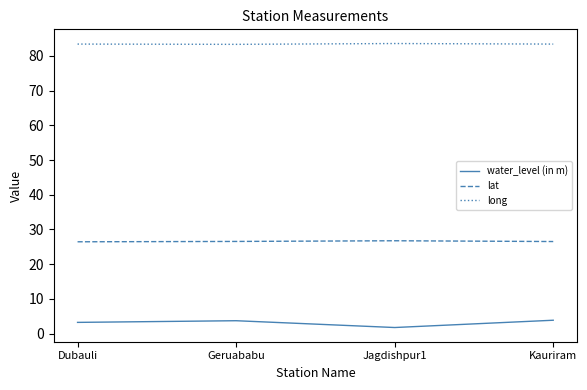

What is the difference between the long values at Geruababu and Jagdishpur1?

0.2